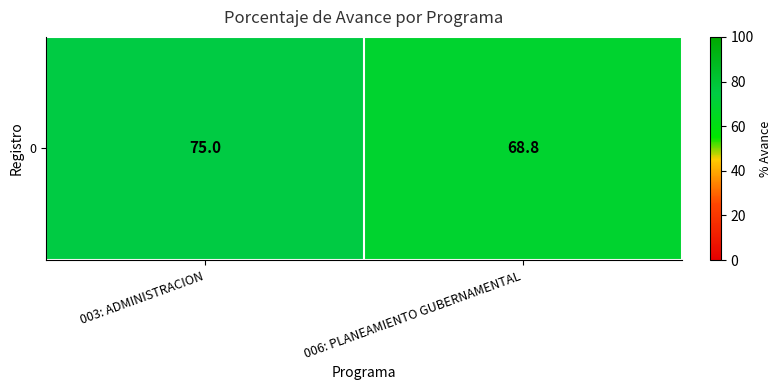

Which has a higher value, 006: PLANEAMIENTO GUBERNAMENTAL or 003: ADMINISTRACION?

003: ADMINISTRACION